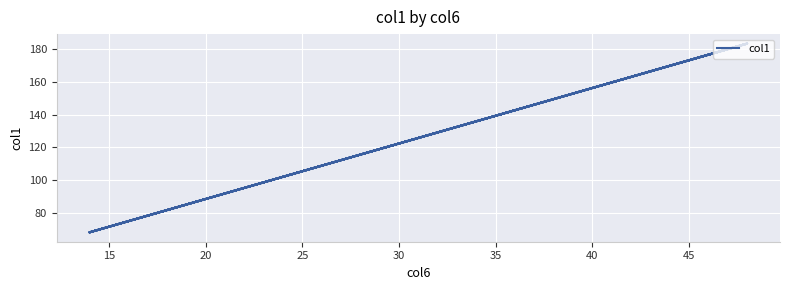

What is the value of the 4th point from the left?

183.3